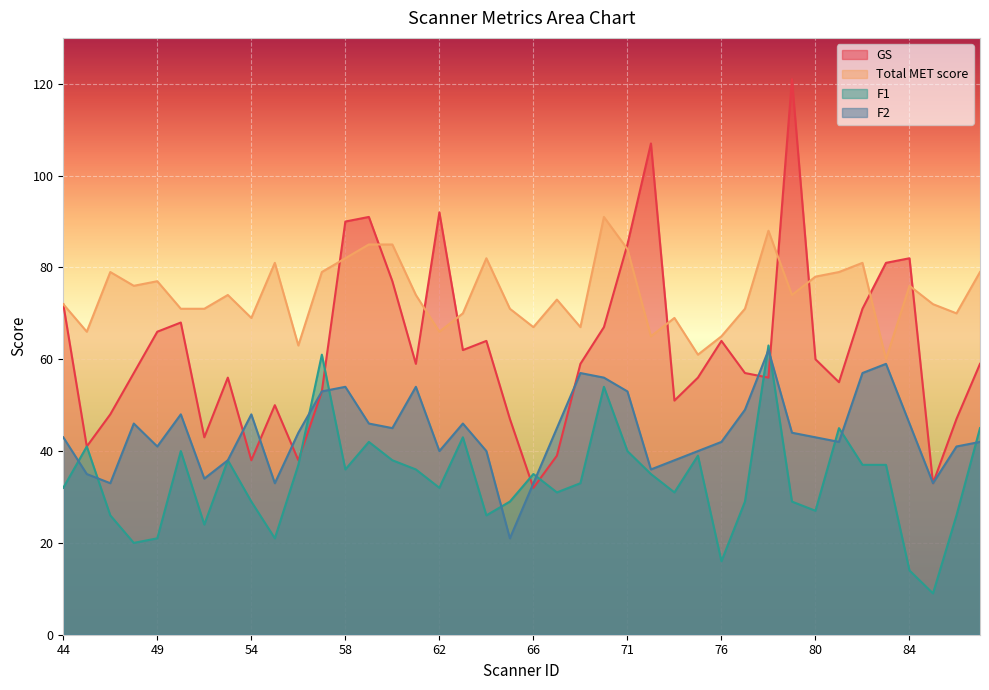

List the series in order of their peak value, highest first.

GS, Total MET score, F1, F2